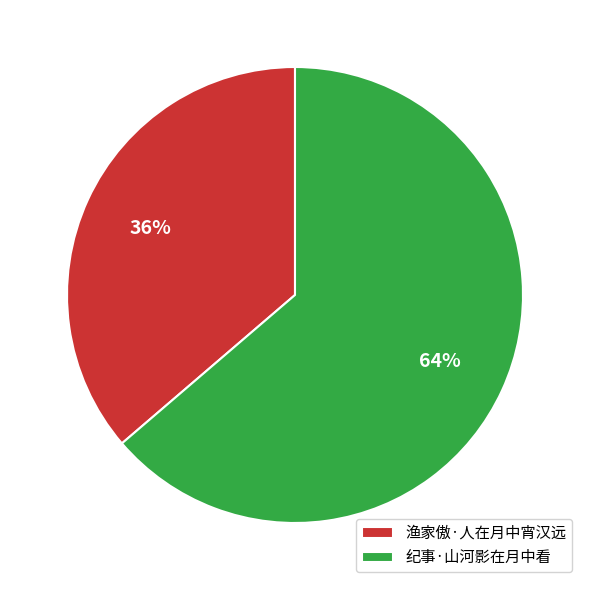

Which slice is the largest?

纪事·山河影在月中看